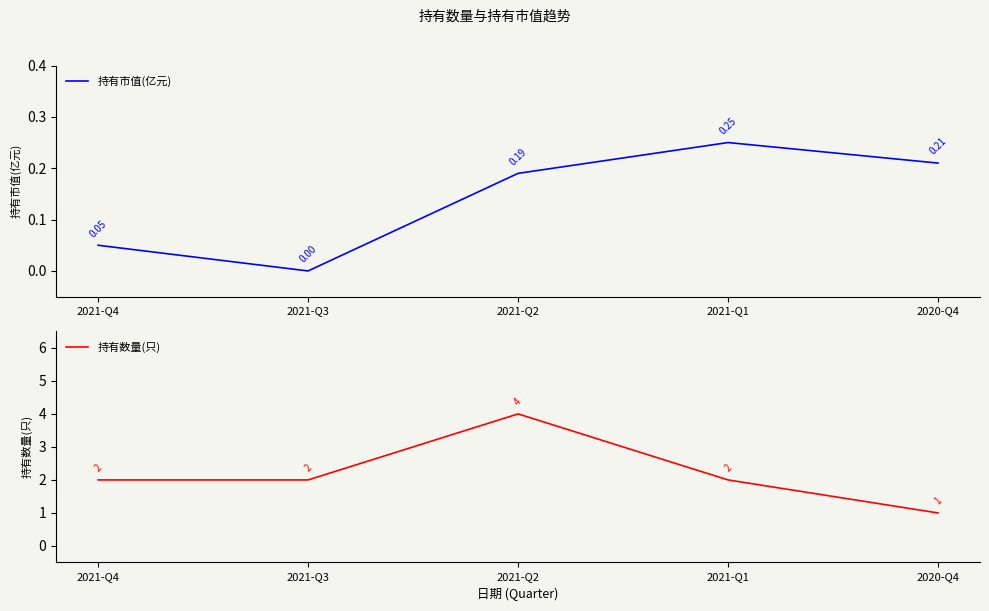

The 持有数量(只) series shows 2.0 at 2021-Q4. True or false?

True